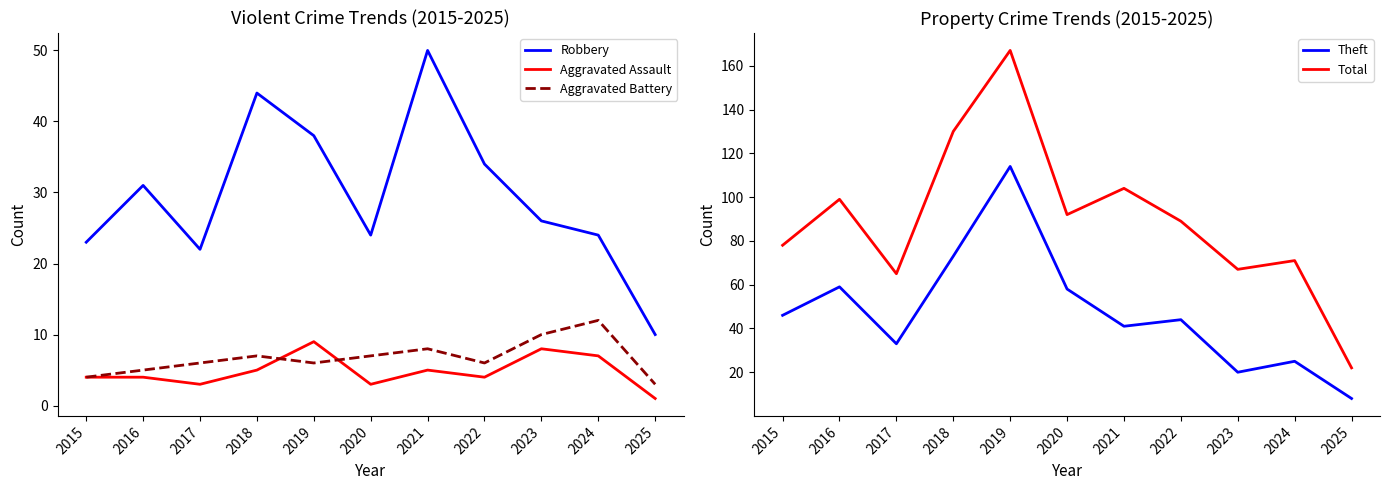

What is the maximum value for Aggravated Assault?

9